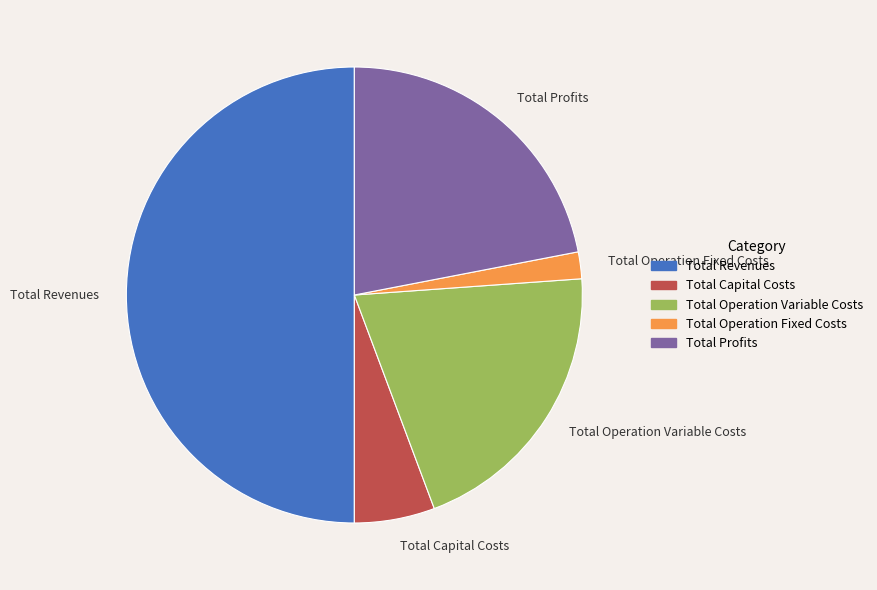

Which has a higher value, Total Profits or Total Operation Variable Costs?

Total Profits